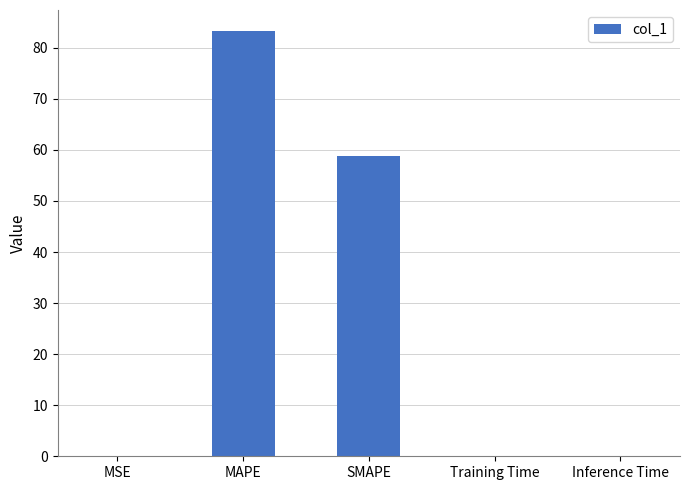

Which has a higher value, Inference Time or SMAPE?

SMAPE